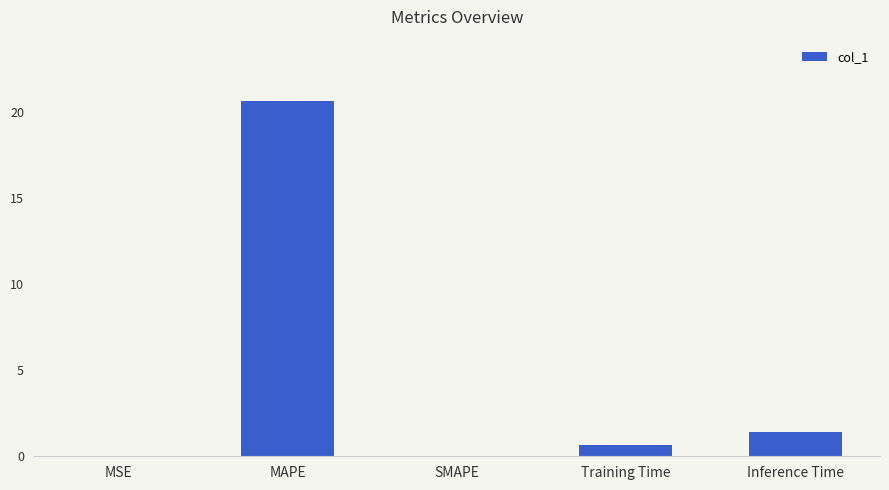

The value at SMAPE is 0.0. True or false?

True